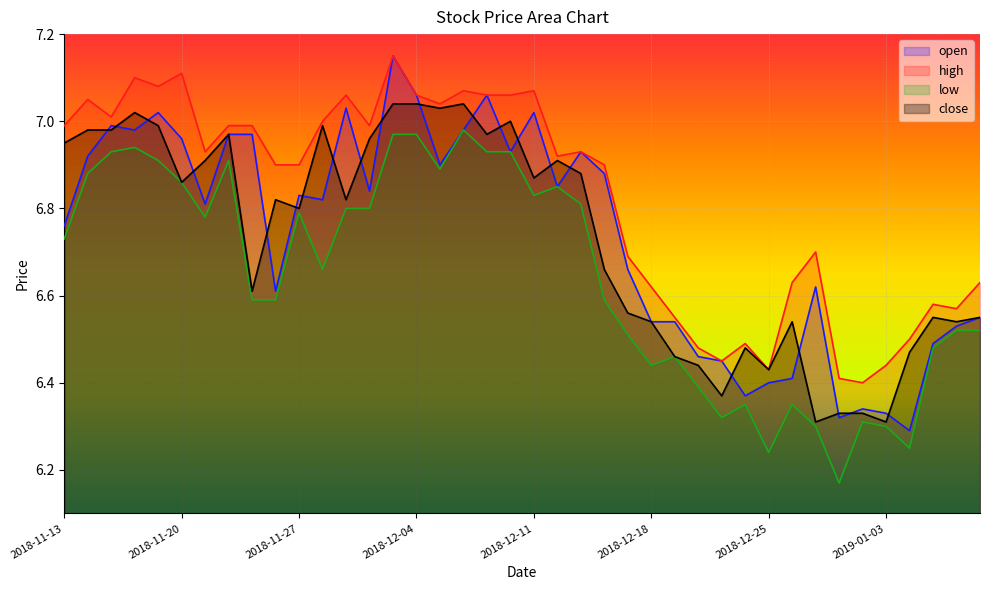

What is the label of the 7th point from the left?

2018-11-21